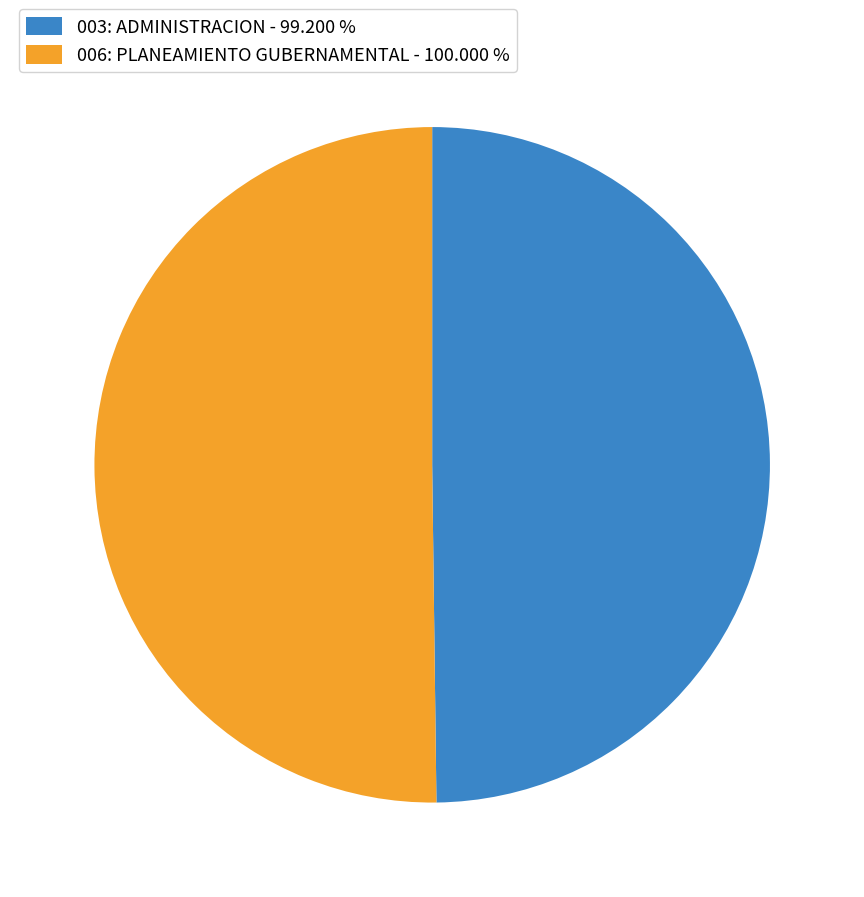

Combined, do 003: ADMINISTRACION and 006: PLANEAMIENTO GUBERNAMENTAL account for over 50%?

Yes